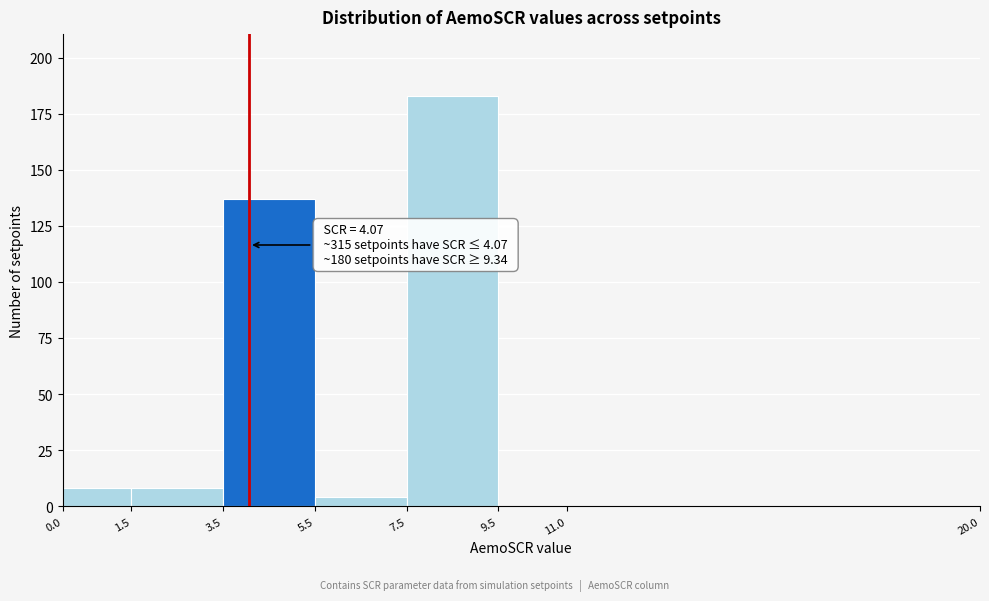

Which range on the x-axis has the tallest bar?

7.5 to 9.5